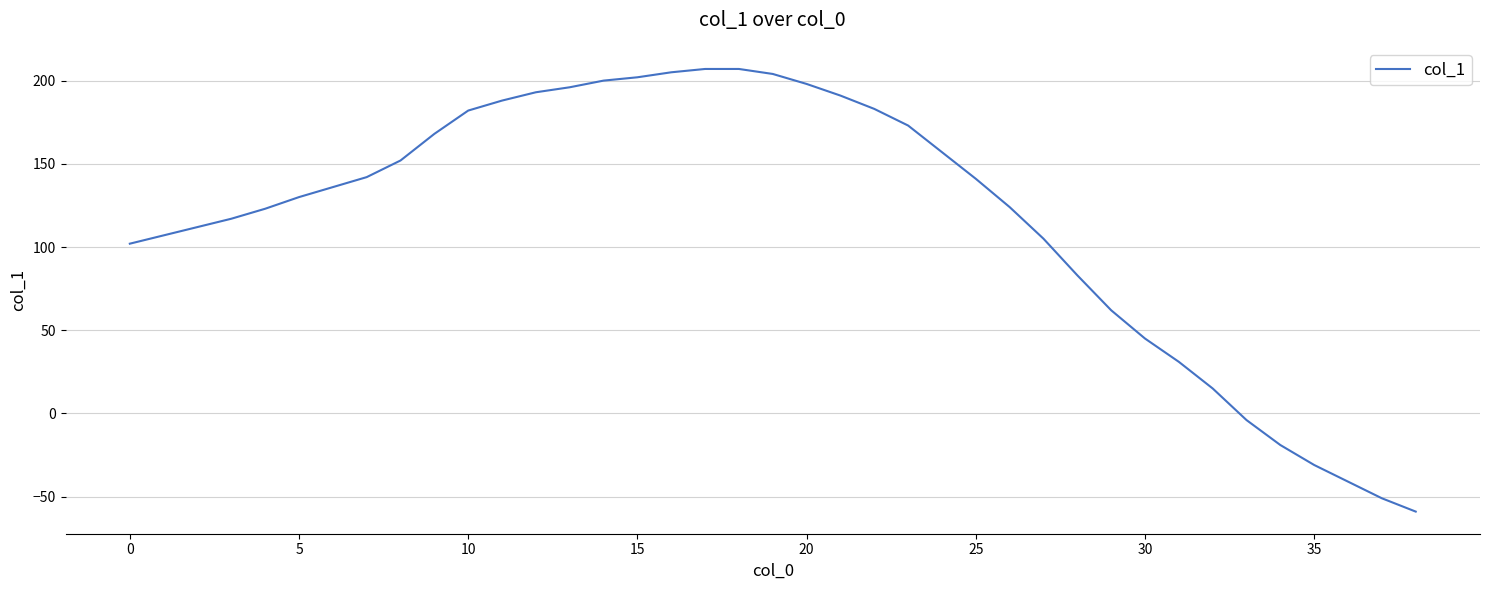

Is this an area chart (filled region under the line)?

No